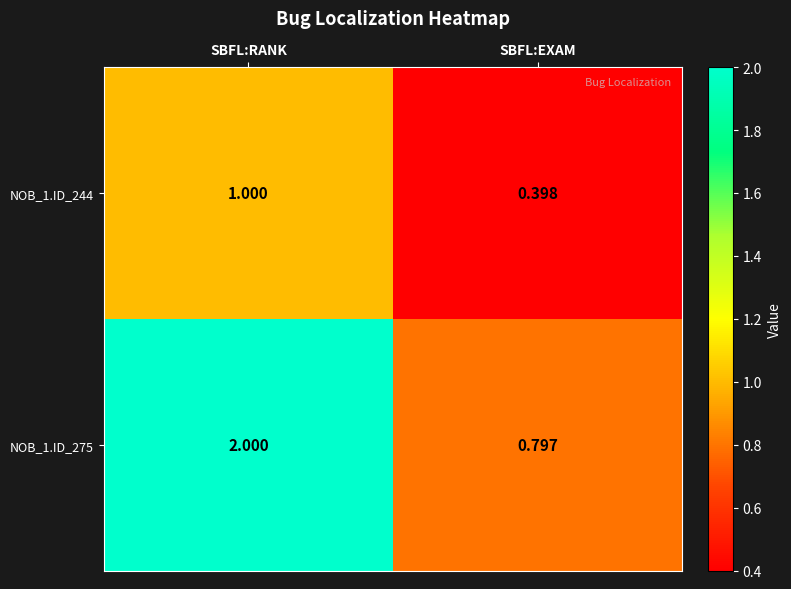

At which label does NOB_1.ID_275 reach its minimum?

SBFL:EXAM